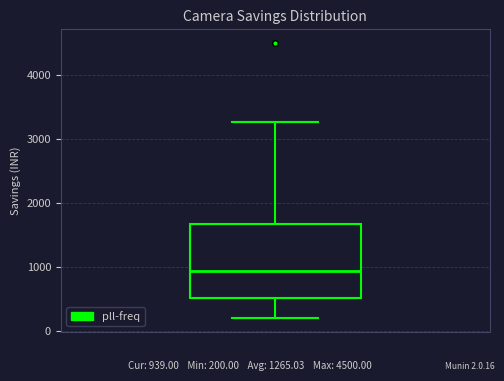

Read this box plot against the y-axis: the position of the median line, the range covered by the box, and the ends of both whiskers. The values are not printed on the chart, so give them approximately, as read against the axis.

median 900, box 500 to 1700, whiskers 200 to 3300